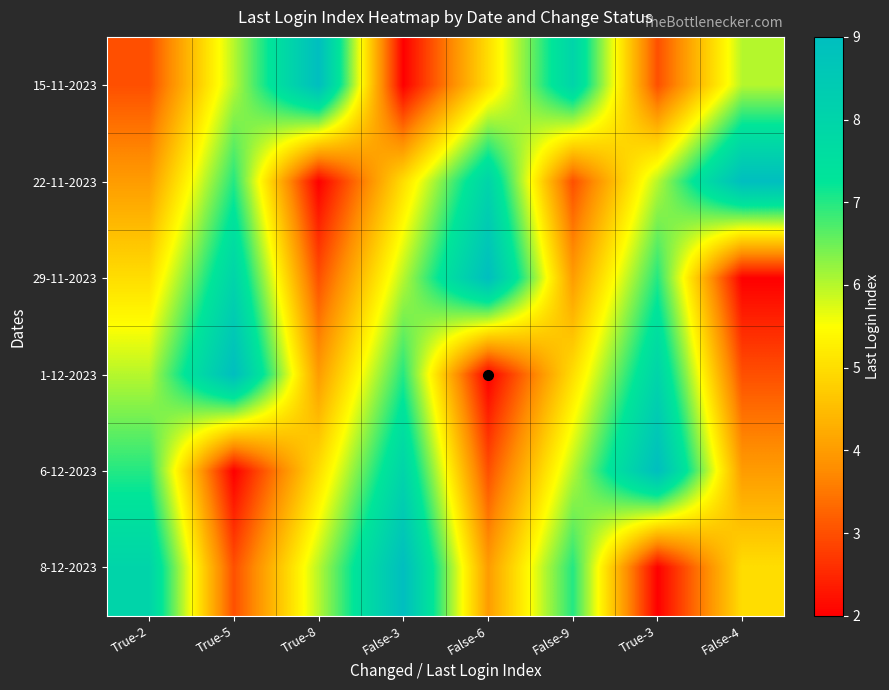

Reading left to right, list all the values displayed in this chart.

15-11-2023: True-2=3	True-5=6	True-8=9	False-3=2	False-6=5	False-9=8	True-3=3	False-4=6
22-11-2023: True-2=4	True-5=7	True-8=2	False-3=5	False-6=8	False-9=3	True-3=6	False-4=9
29-11-2023: True-2=5	True-5=8	True-8=3	False-3=6	False-6=9	False-9=4	True-3=7	False-4=2
1-12-2023: True-2=6	True-5=9	True-8=4	False-3=7	False-6=2	False-9=5	True-3=8	False-4=3
6-12-2023: True-2=7	True-5=2	True-8=5	False-3=8	False-6=3	False-9=6	True-3=9	False-4=4
8-12-2023: True-2=8	True-5=3	True-8=6	False-3=9	False-6=4	False-9=7	True-3=2	False-4=5